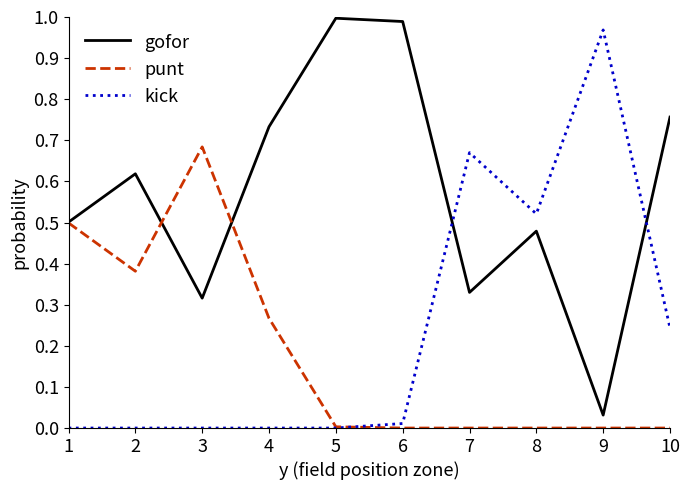

What is the sum of the gofor values at 5 and 1?

1.5